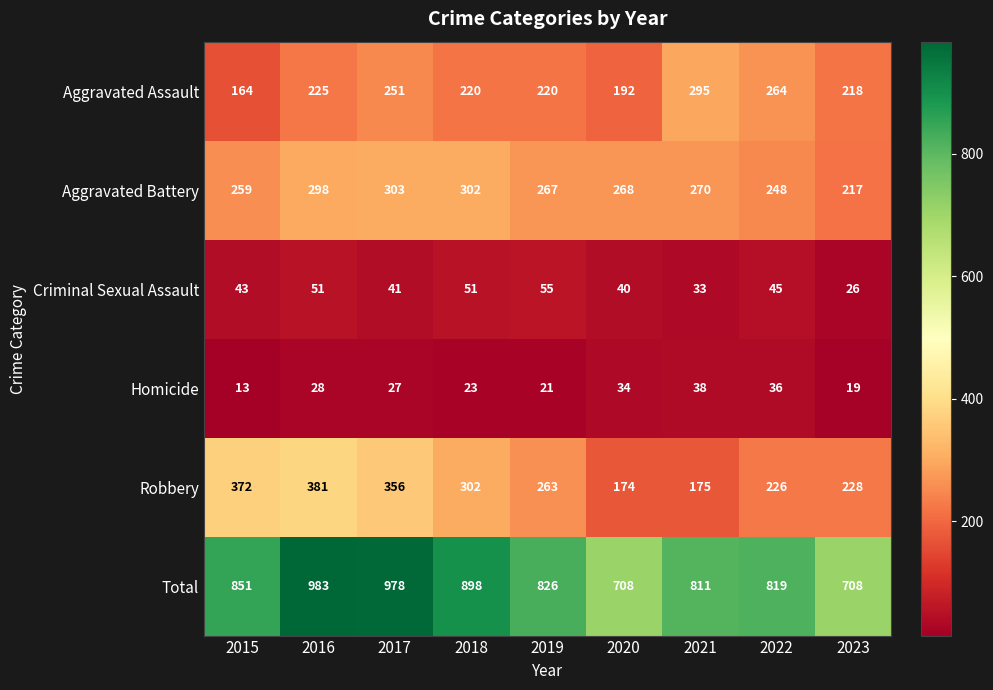

What is the sum of the Aggravated Assault values at 2022 and 2015?

428